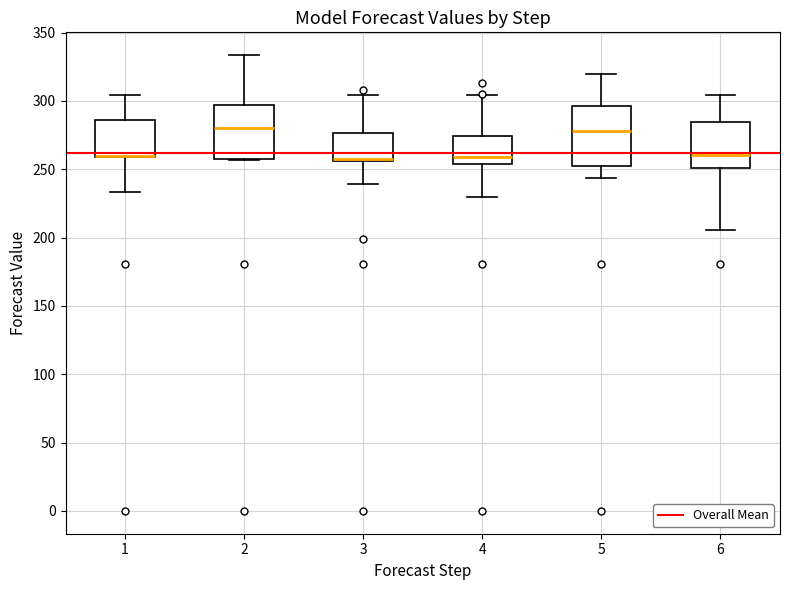

Reading left to right, transcribe this box plot: for each box, give where its median line is, the range the box spans, and where its two whiskers end, as read against the y-axis. The values are not printed on the chart, so give them approximately, as read against the axis.

1: median 260 (drawn on the box's lower edge), box 260 to 285, whiskers 235 to 305
2: median 280, box 255 to 295, whiskers 255 to 335
3: median 260, box 255 to 275, whiskers 240 to 305
4: median 260, box 255 to 275, whiskers 230 to 305
5: median 280, box 255 to 295, whiskers 245 to 320
6: median 260, box 250 to 285, whiskers 205 to 305